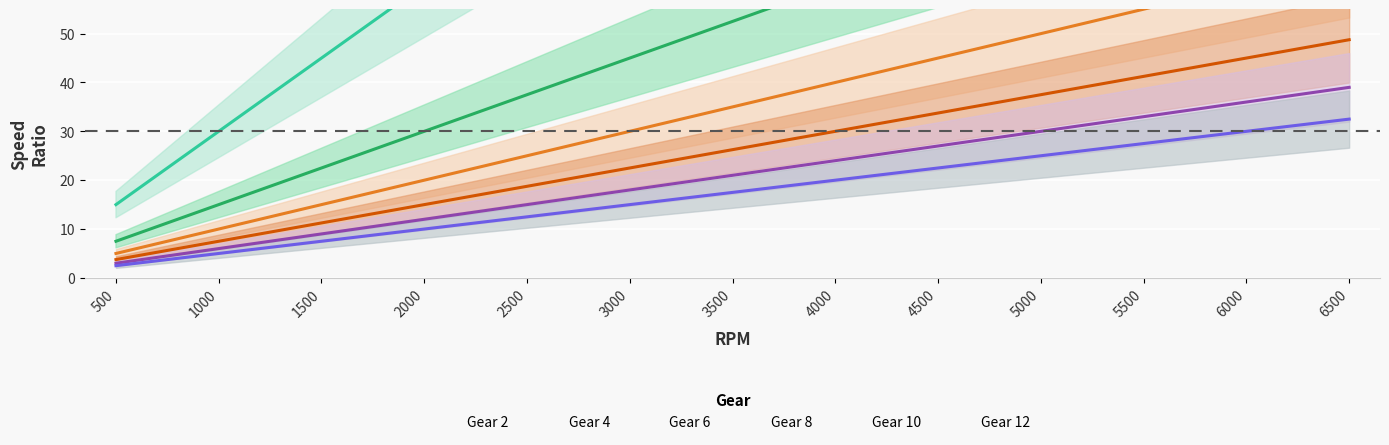

Where is Gear 12 nearest to the value 17?

3500